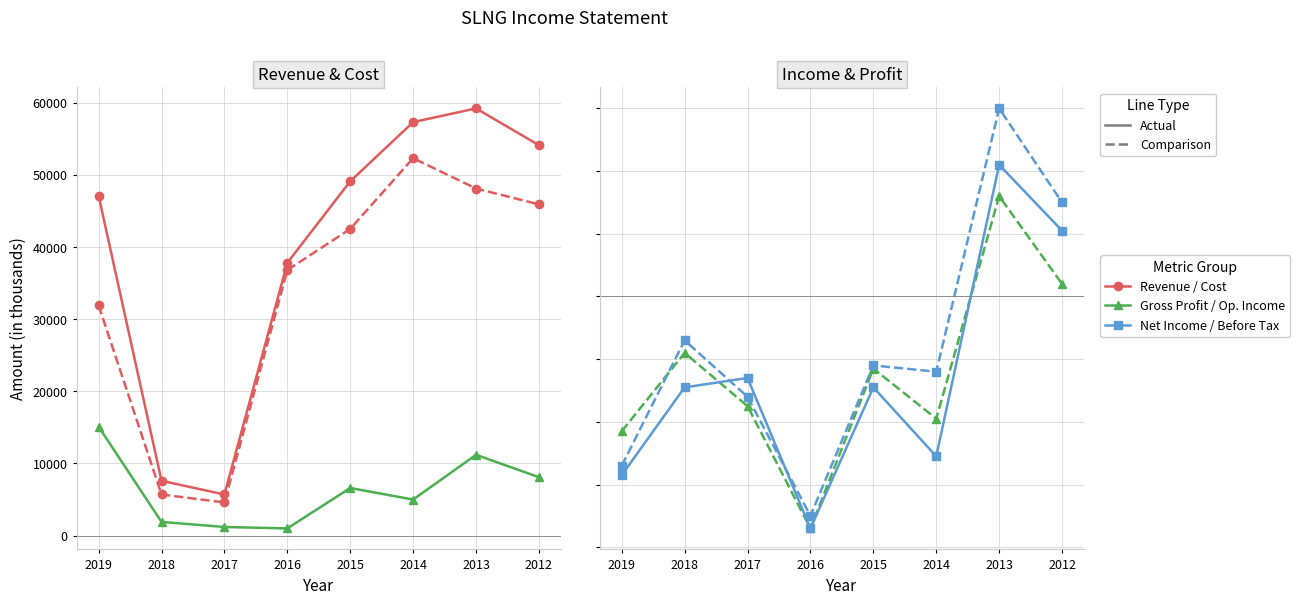

What is the smallest value displayed?

-7400